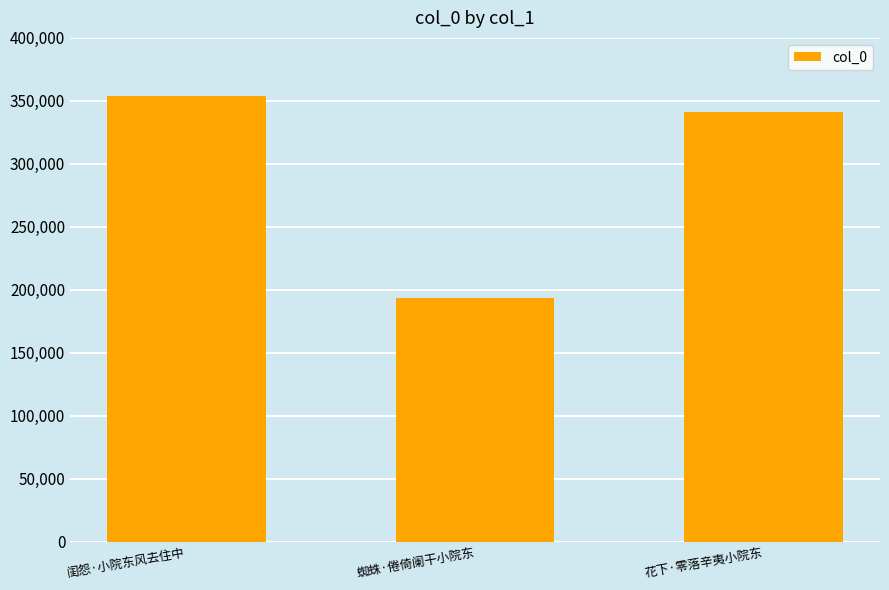

The chart shows a value of 202289 at 花下·零落辛夷小院东. True or false?

False